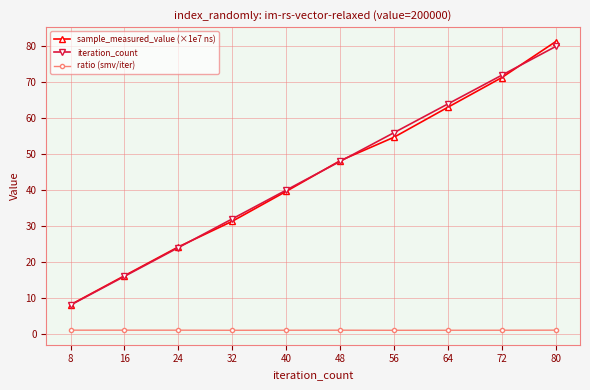

Reading left to right, extract all data points from this chart.

sample_measured_value (×1e7 ns): 8.1	16.2	24.2	31.3	39.6	48.2	54.7	63.1	71.3	81.4
iteration_count: 8.0	16.0	24.0	32.0	40.0	48.0	56.0	64.0	72.0	80.0
ratio (smv/iter): 1.0	1.0	1.0	1.0	1.0	1.0	1.0	1.0	1.0	1.0